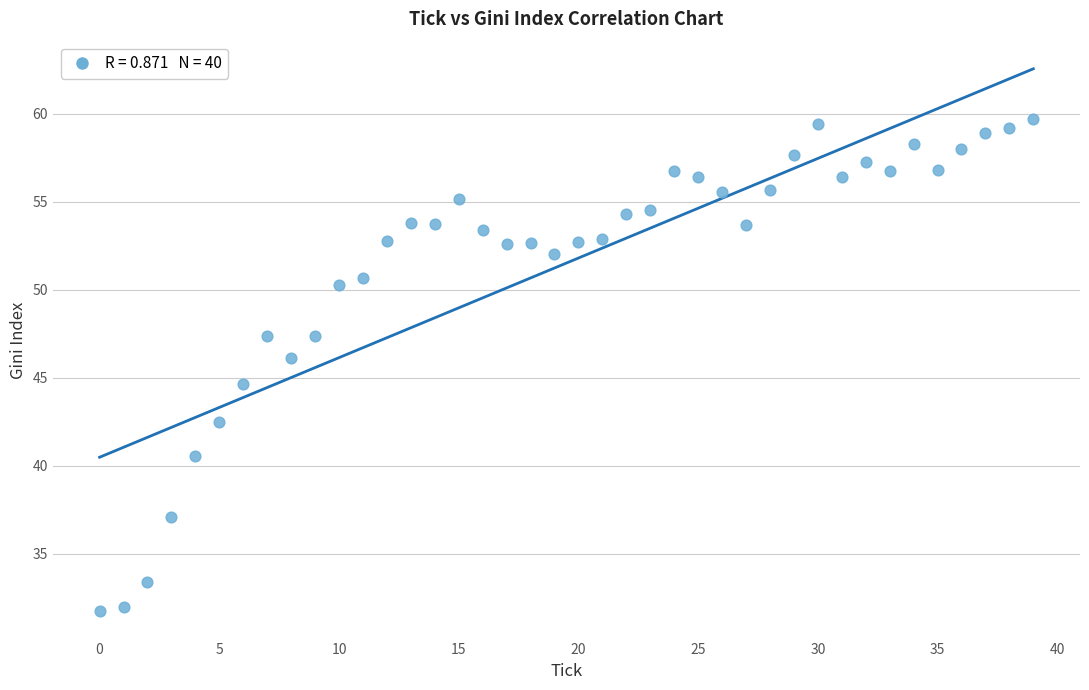

What is the range of Y values (max minus min)?

27.9